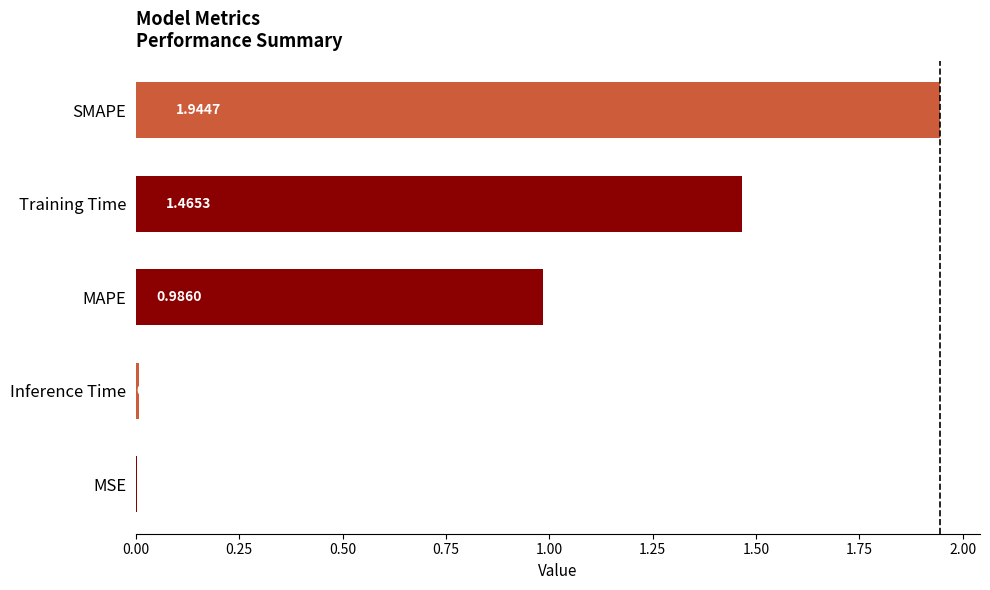

What is the sum of all values?

4.4